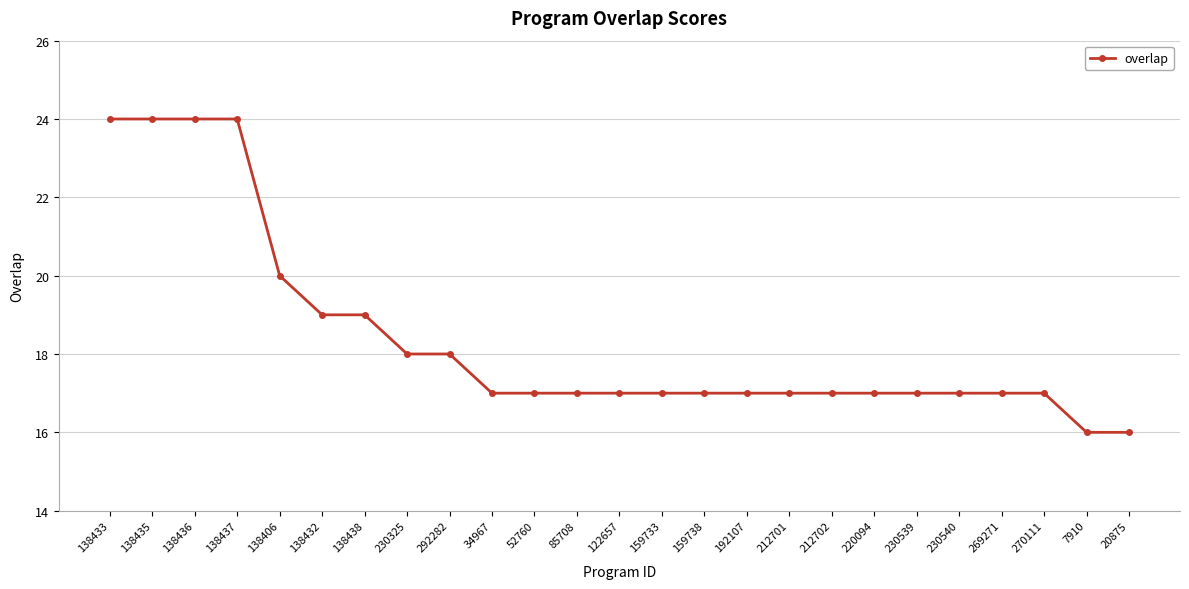

Is it true that the value at 138436 is 35?

False